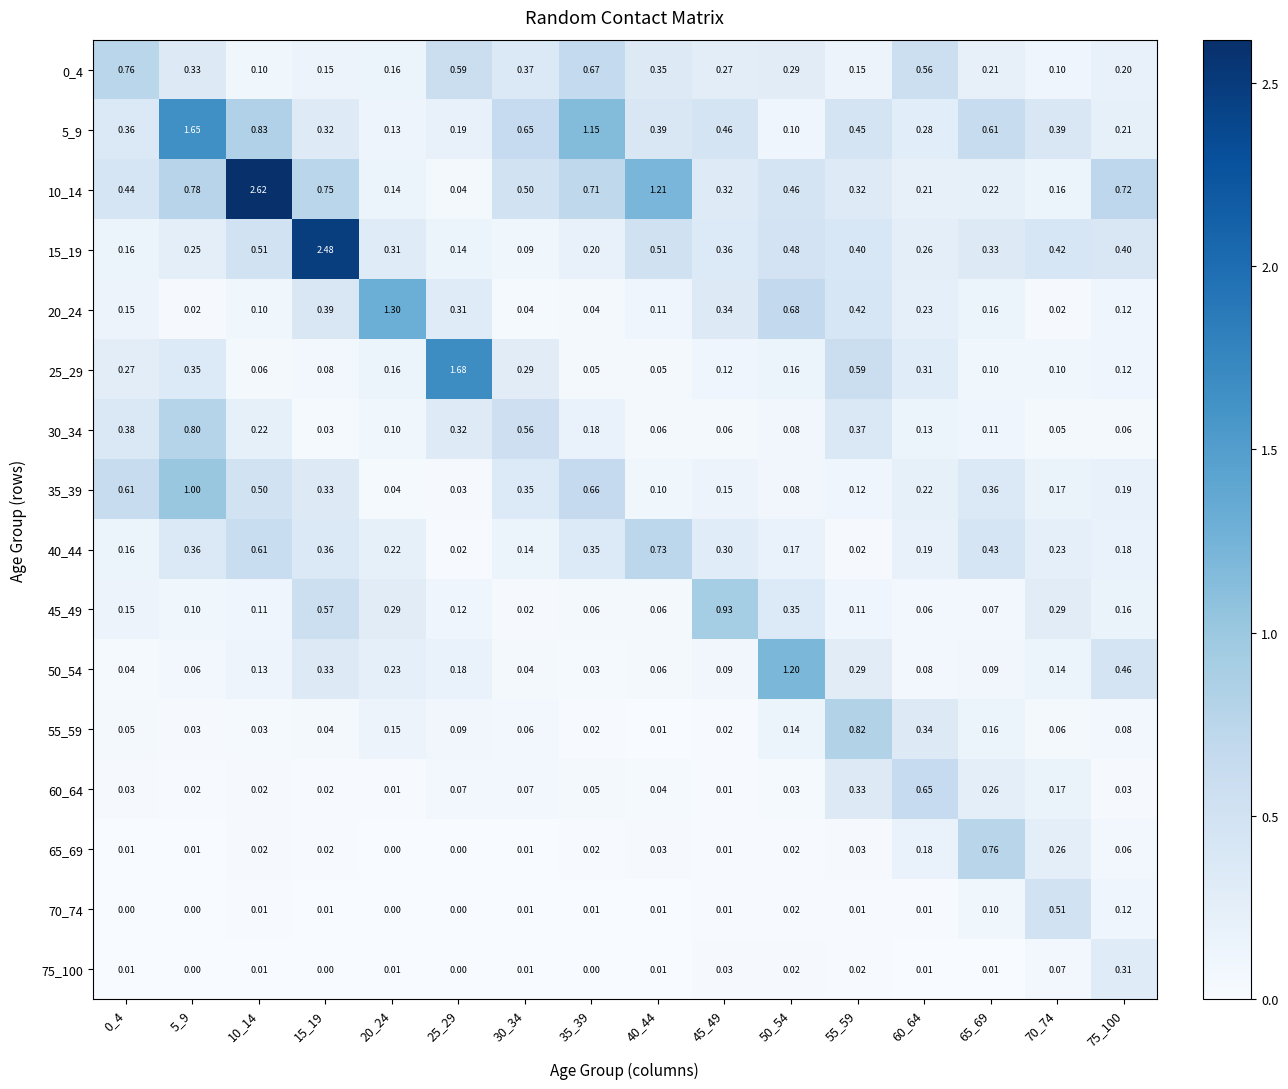

Is the value of 20_24 at 40_44 greater than the value of 50_54 at 0_4?

Yes